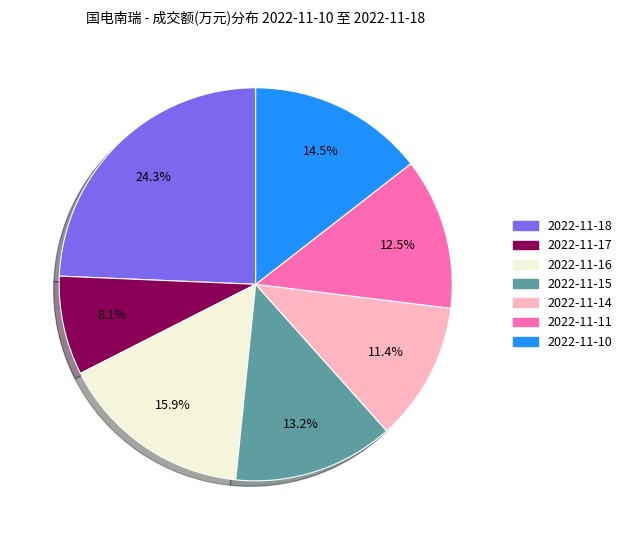

Is 2022-11-11 the majority of the pie?

No